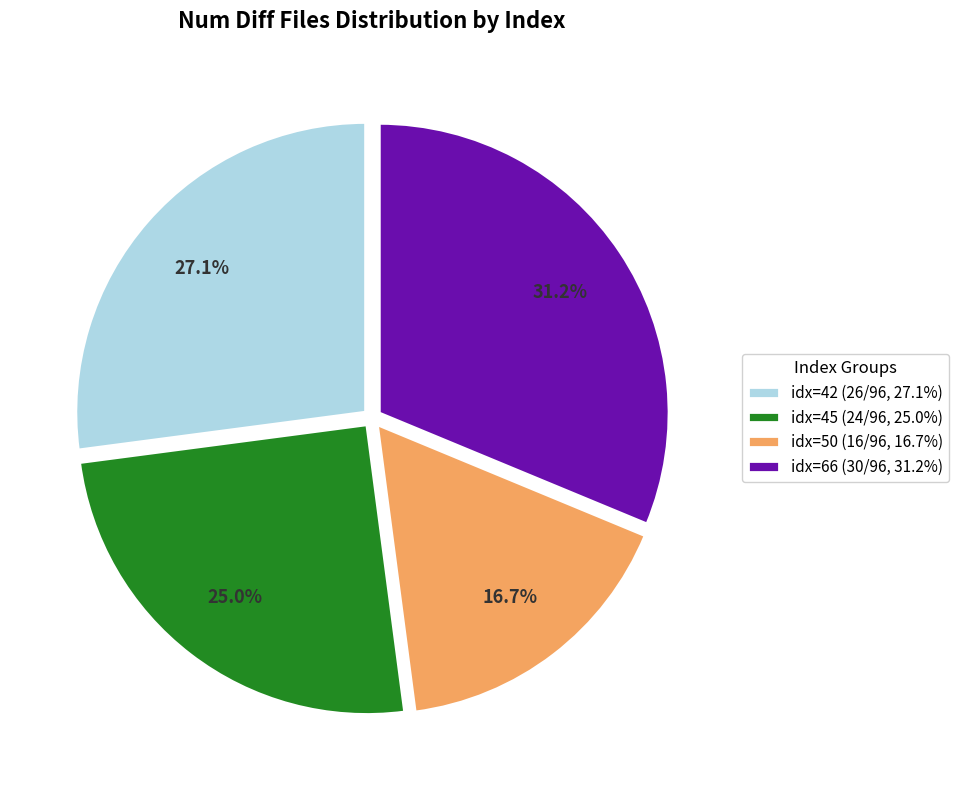

Is there any slice that represents more than half of the pie?

No